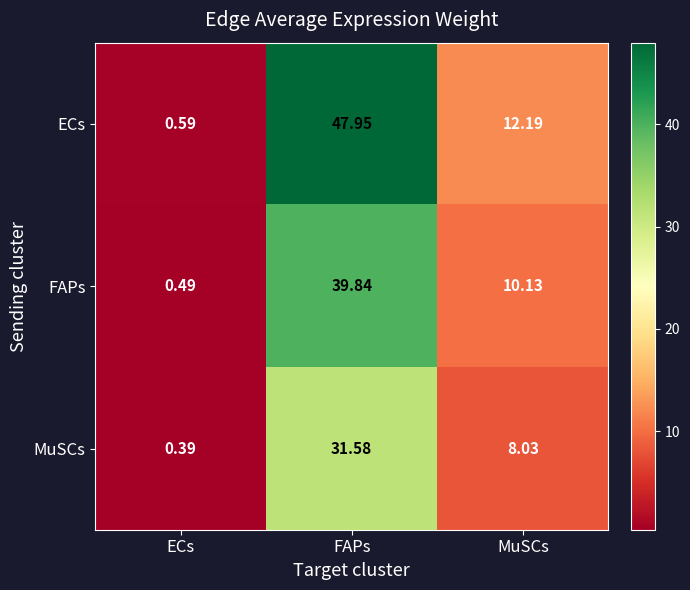

Is the value of ECs at MuSCs greater than the value of FAPs at MuSCs?

Yes